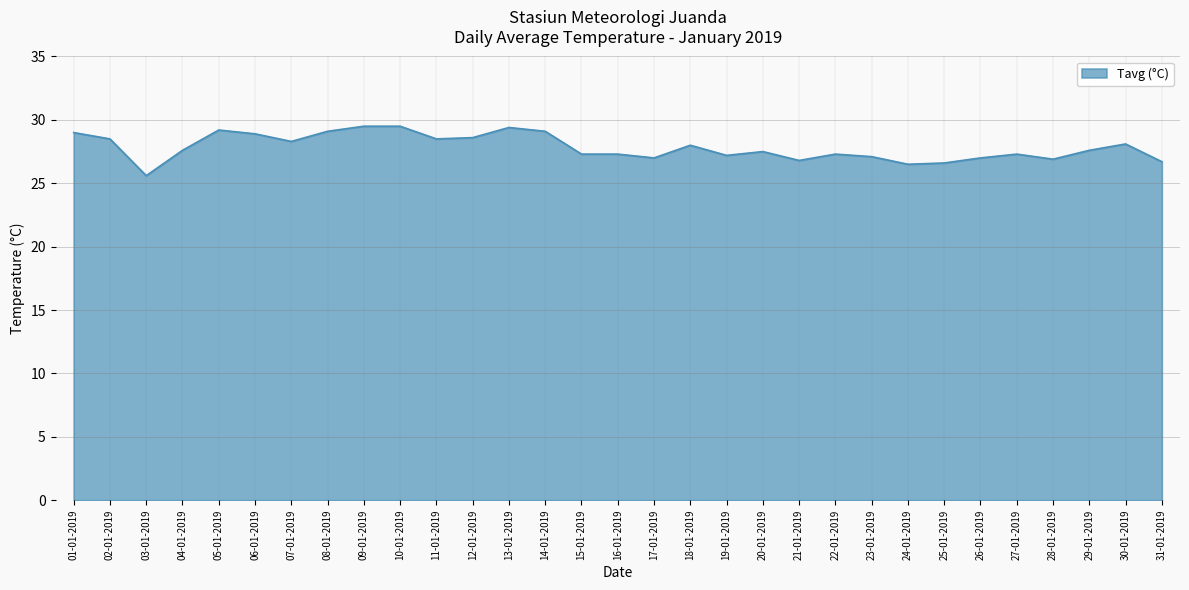

True or false: the data shows 27.0 at 26-01-2019.

True